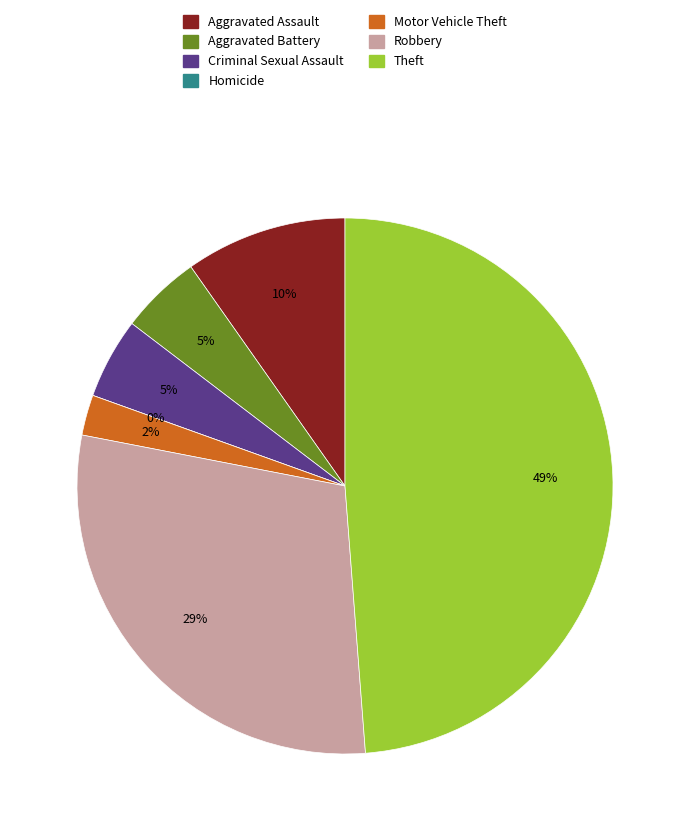

Which category has the biggest portion of the pie?

Theft